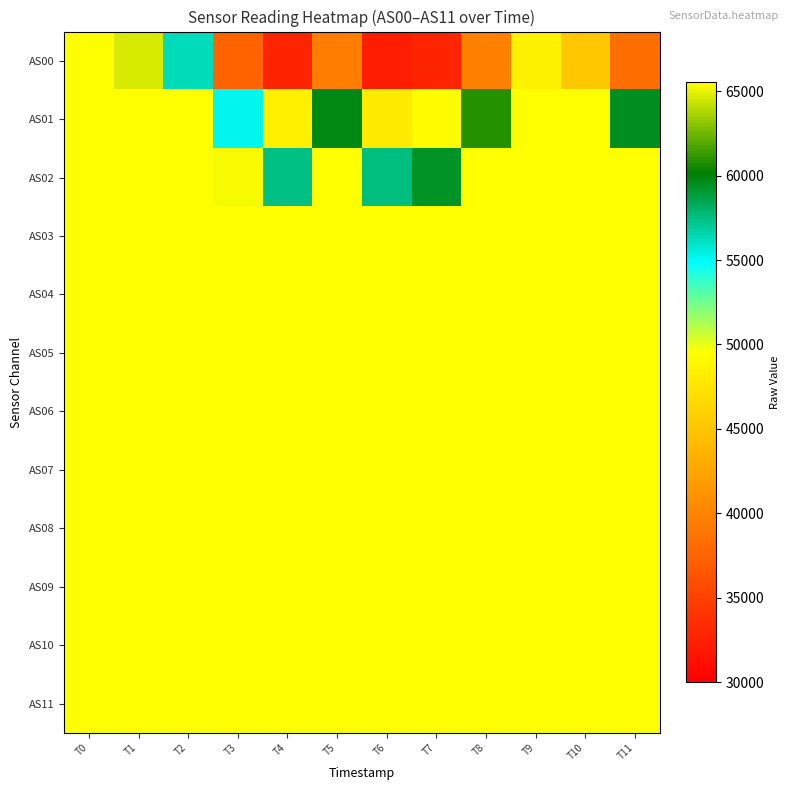

Which series has the widest spread of values?

AS00